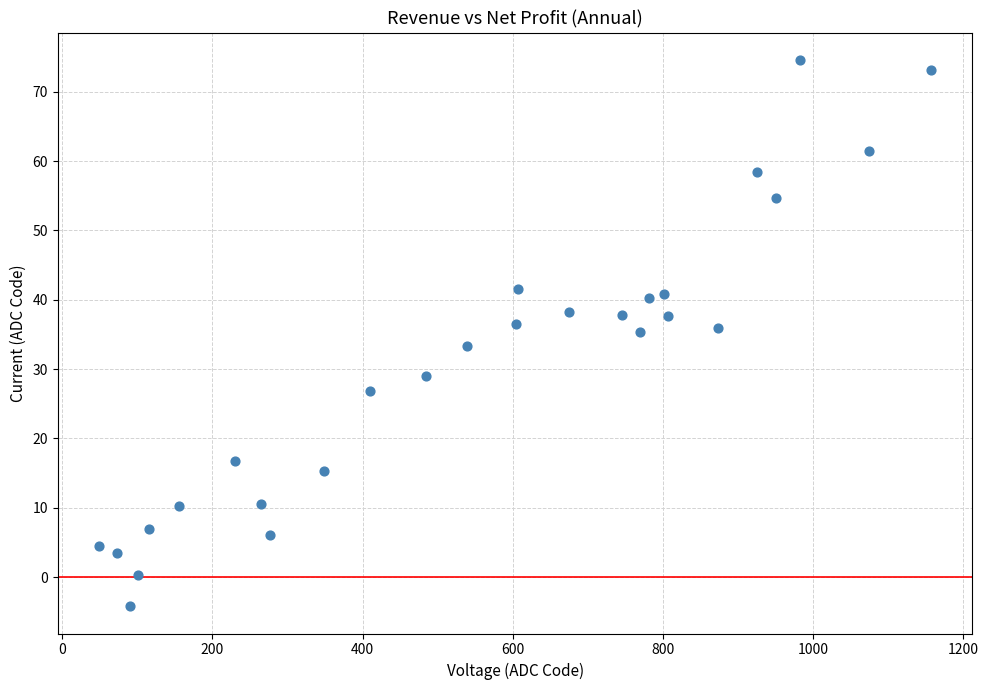

What is the range of Y values (max minus min)?

78.8